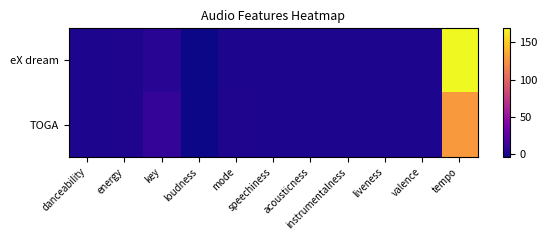

Which series has the widest spread of values?

eΧ dream